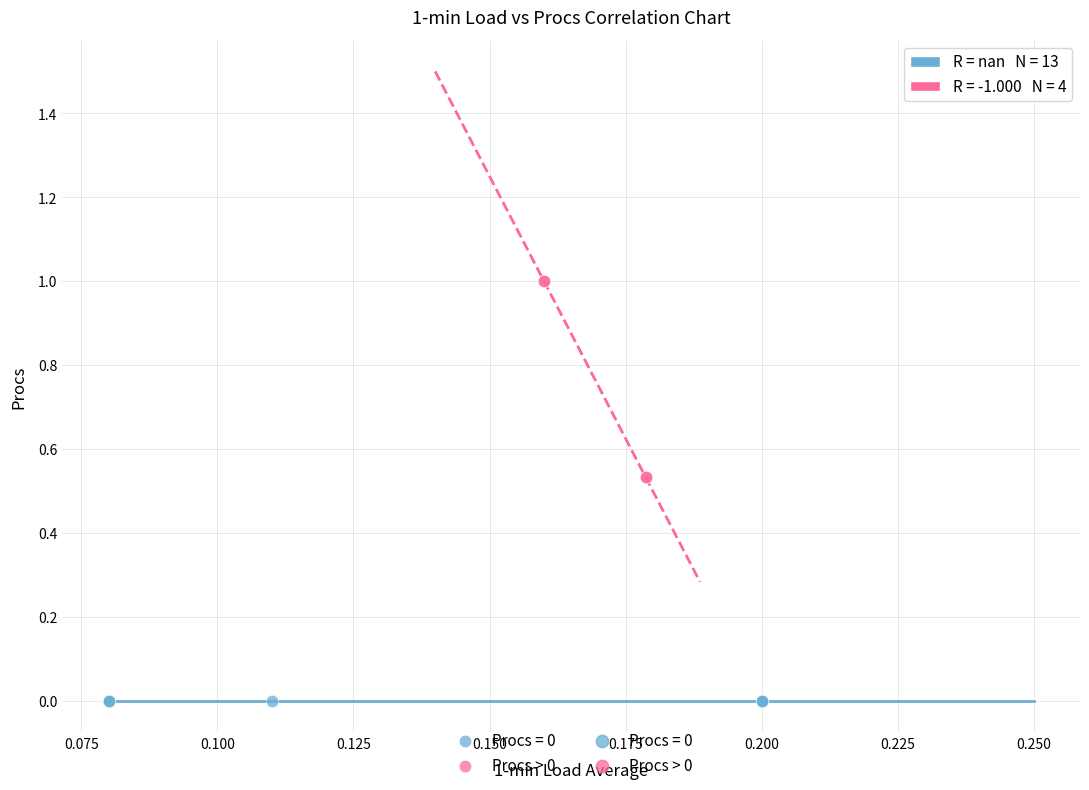

Which series reaches the minimum Y coordinate?

Procs = 0